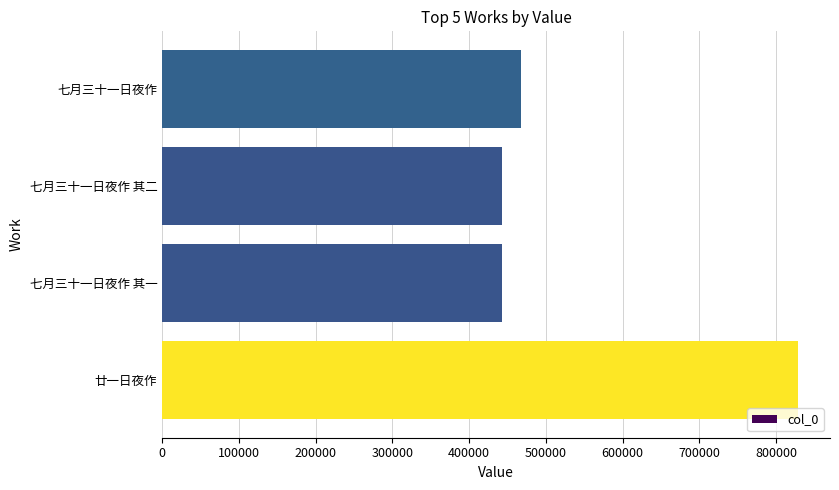

What is the difference between the second highest and second lowest values?

24772